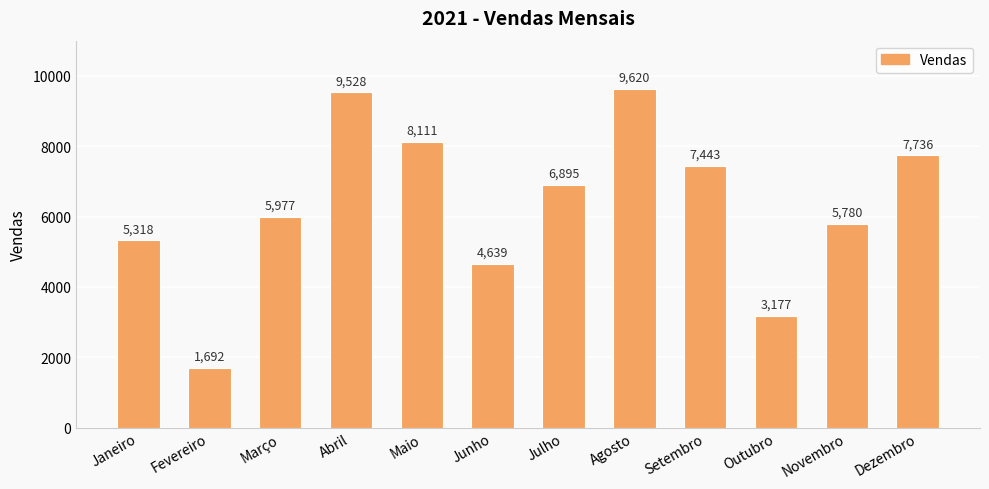

What is the label of the 9th bar from the right?

Abril